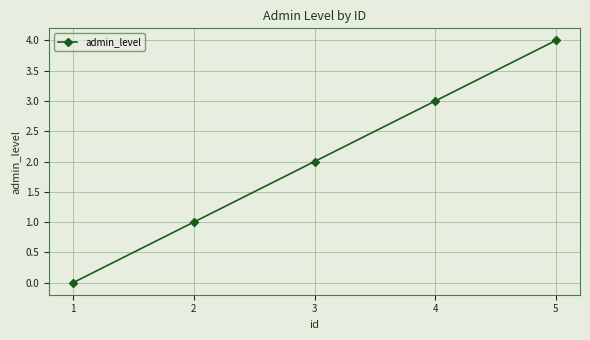

What is the change in value from 2 to 3?

+1